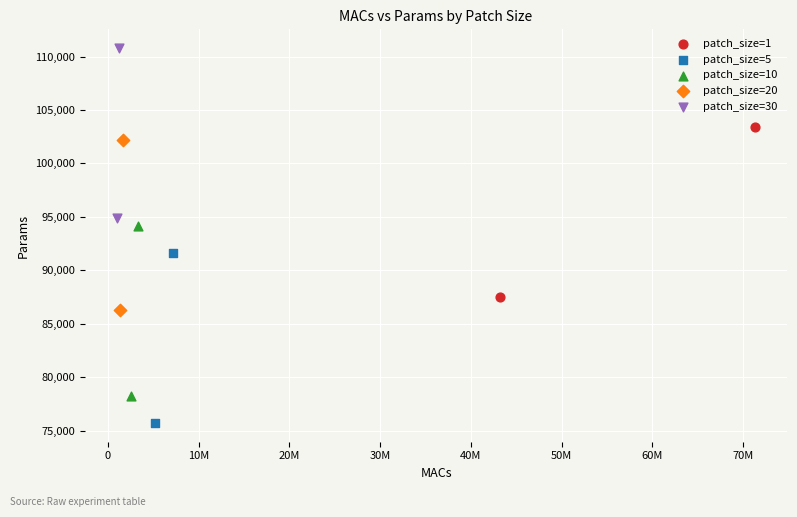

Which series contains the lowest Y value?

patch_size=5